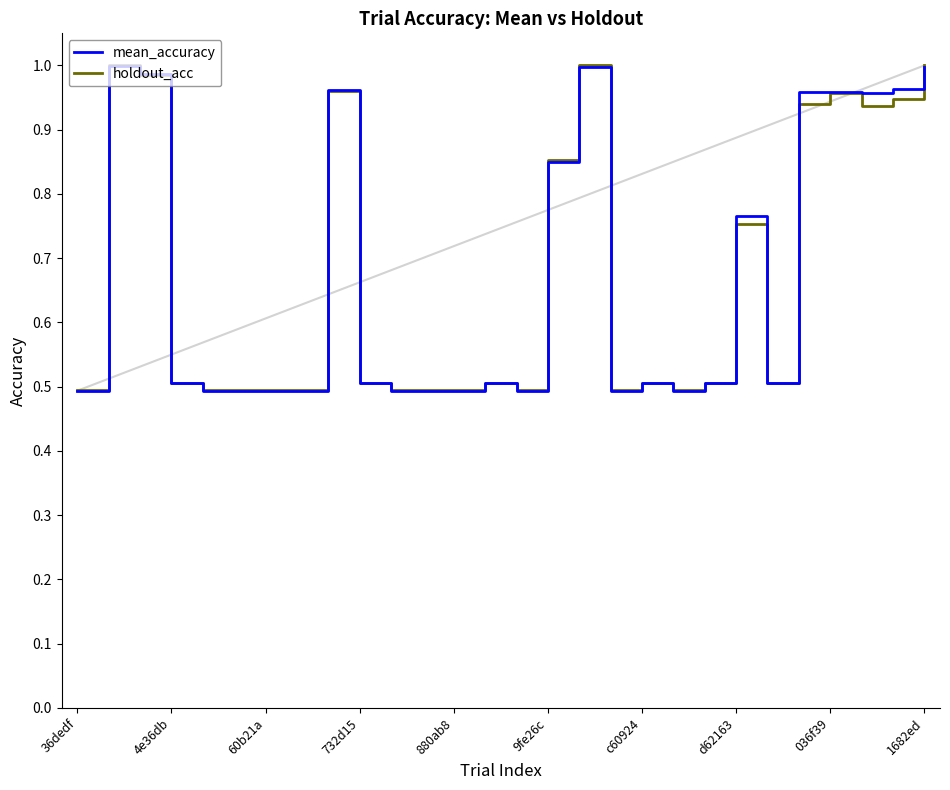

What is the minimum value for holdout_acc?

0.5